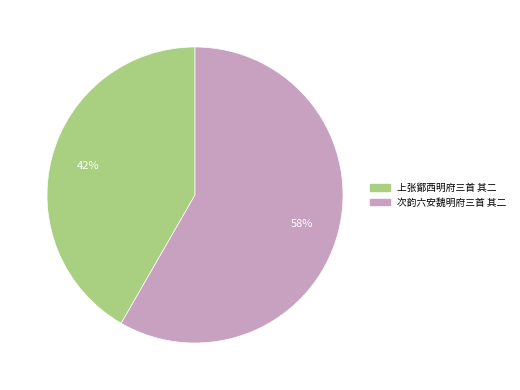

Between 次韵六安魏明府三首 其二 and 上张鄮西明府三首 其二, which is larger?

次韵六安魏明府三首 其二